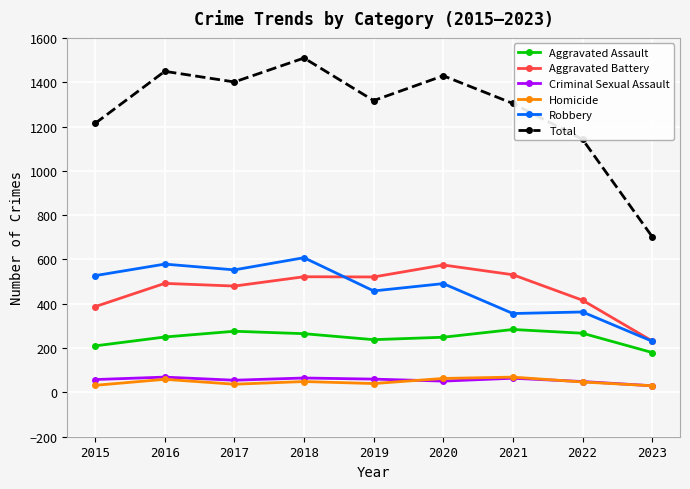

The Aggravated Assault series shows 267 at 2022. True or false?

True